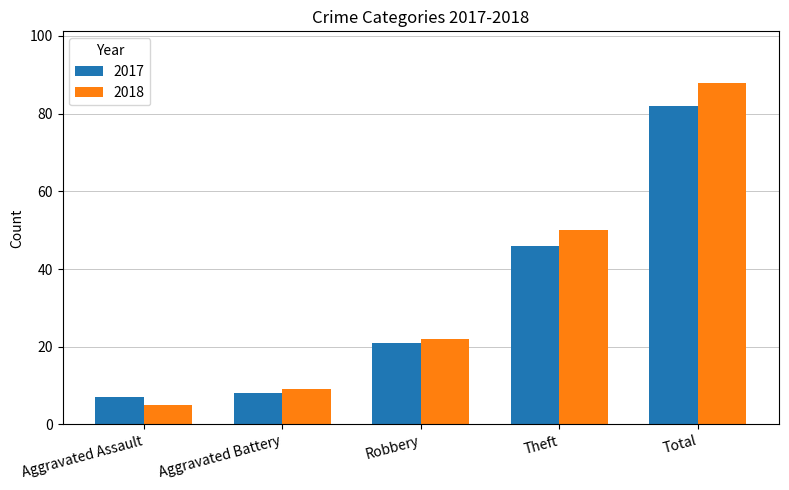

Is the value of 2017 at Robbery greater than the value of 2018 at Aggravated Assault?

Yes